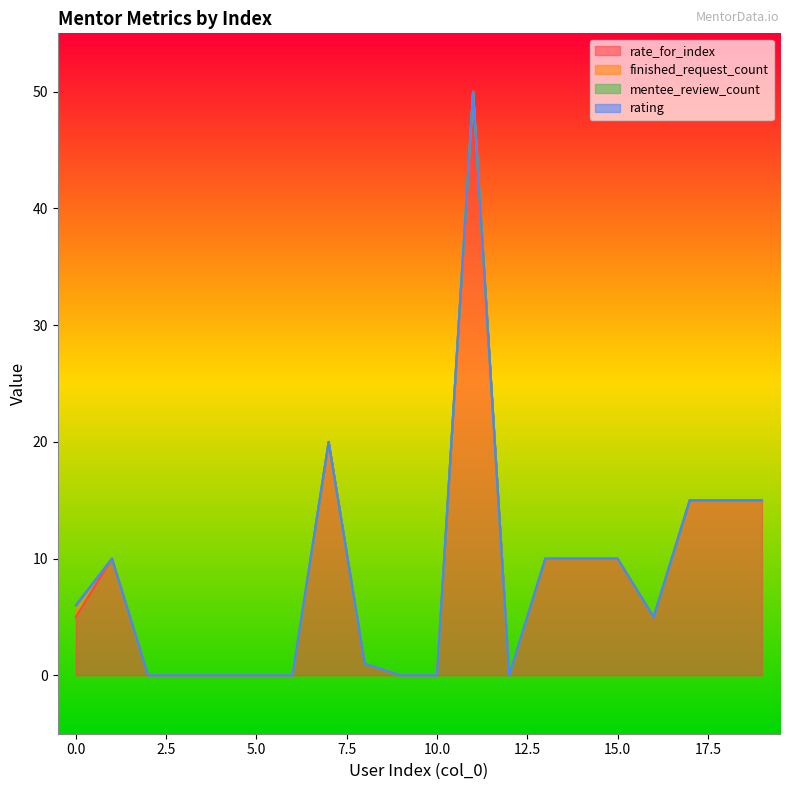

Is the value of finished_request_count at 1 greater than the value of rating at 19?

No